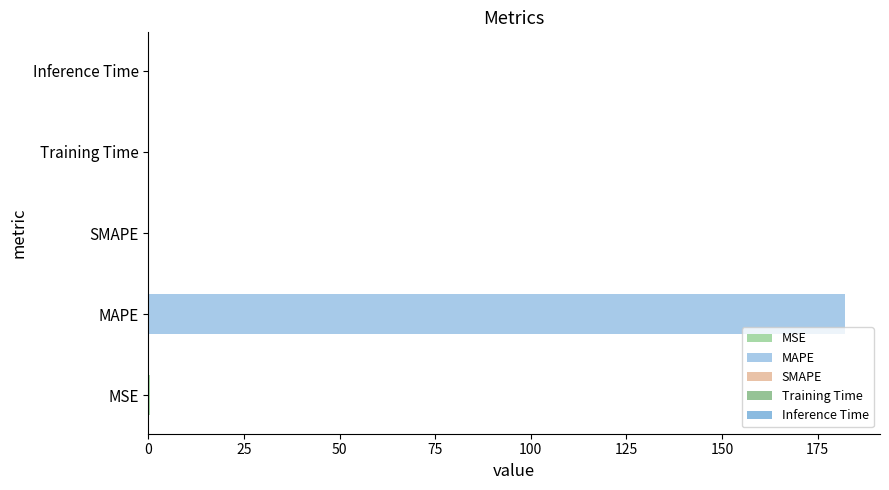

Is it true that the value at MSE is 0.1?

False